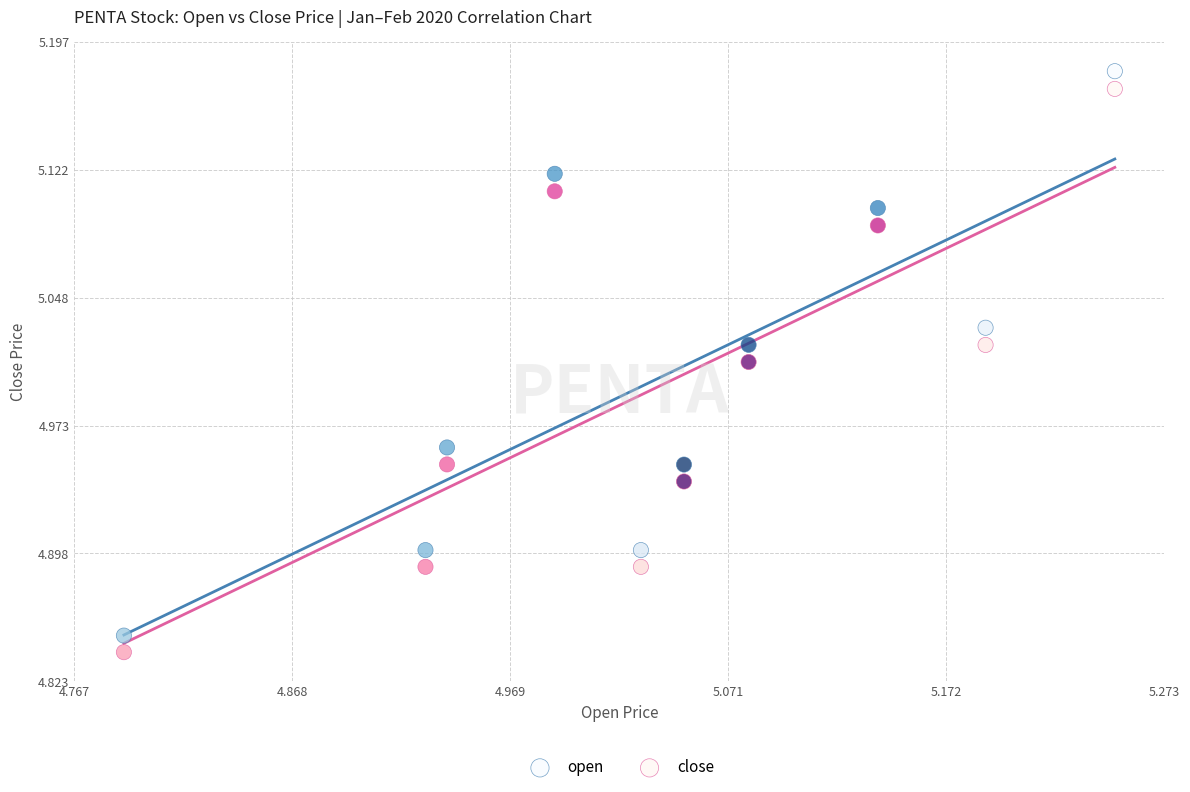

Which series reaches the maximum Y coordinate?

open